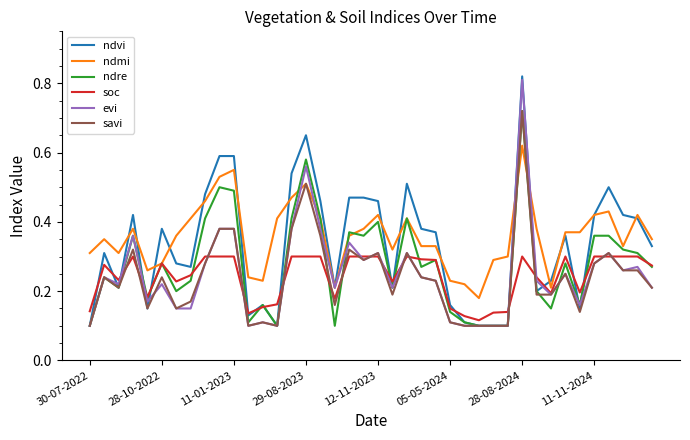

Does the chart display data point markers on the line(s)?

No